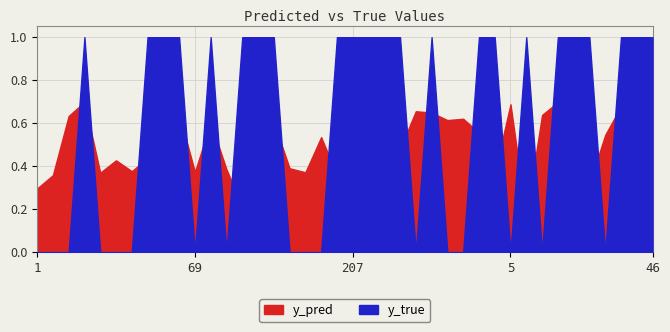

How many times do y_true and y_pred cross each other?

19